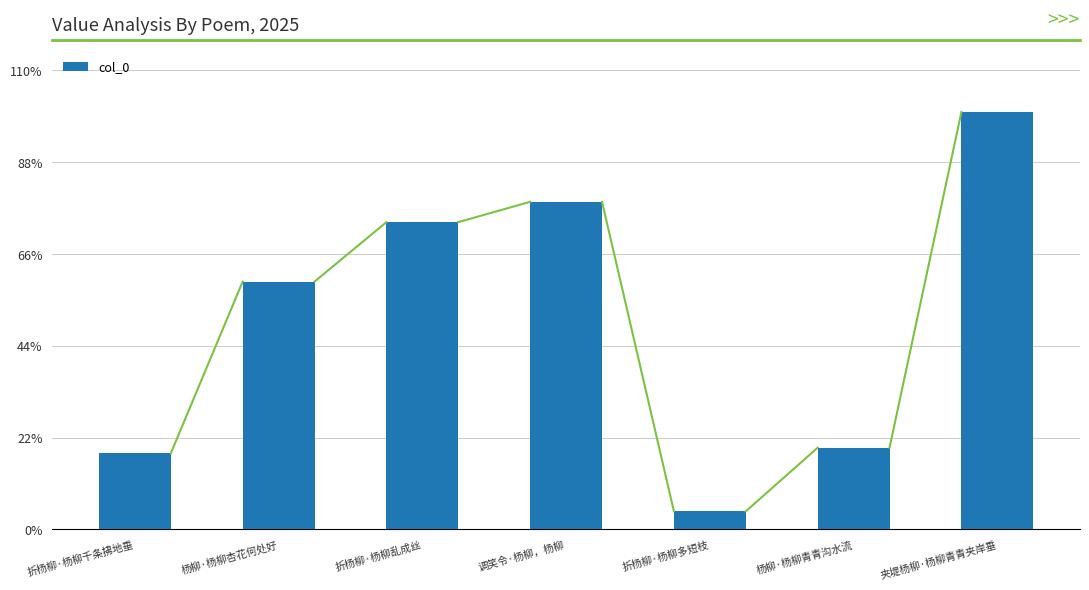

Does the chart contain any negative values?

No